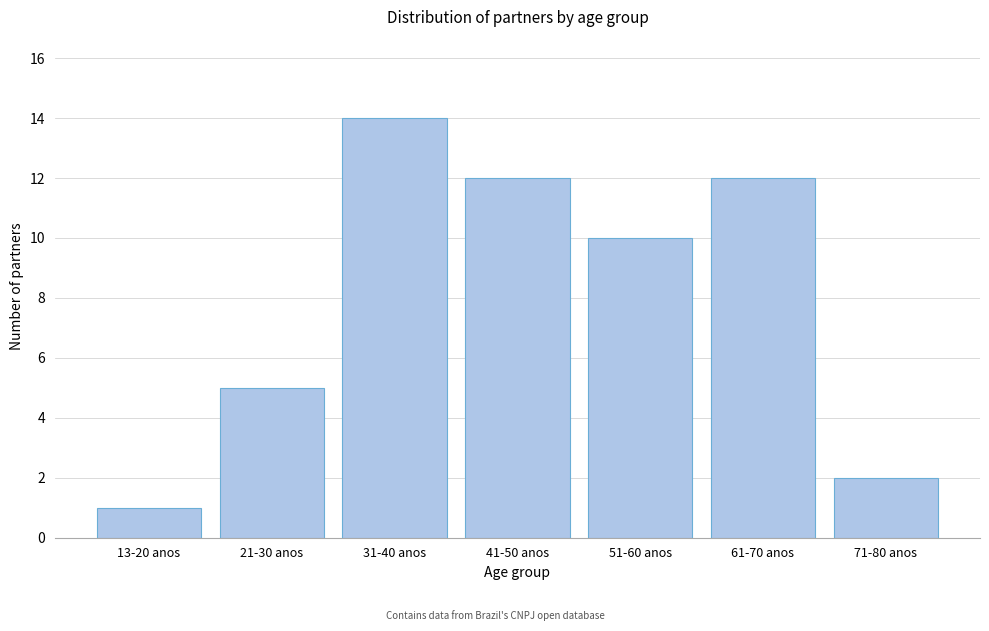

Reading left to right, what are all the values shown in this chart?

1	5	14	12	10	12	2